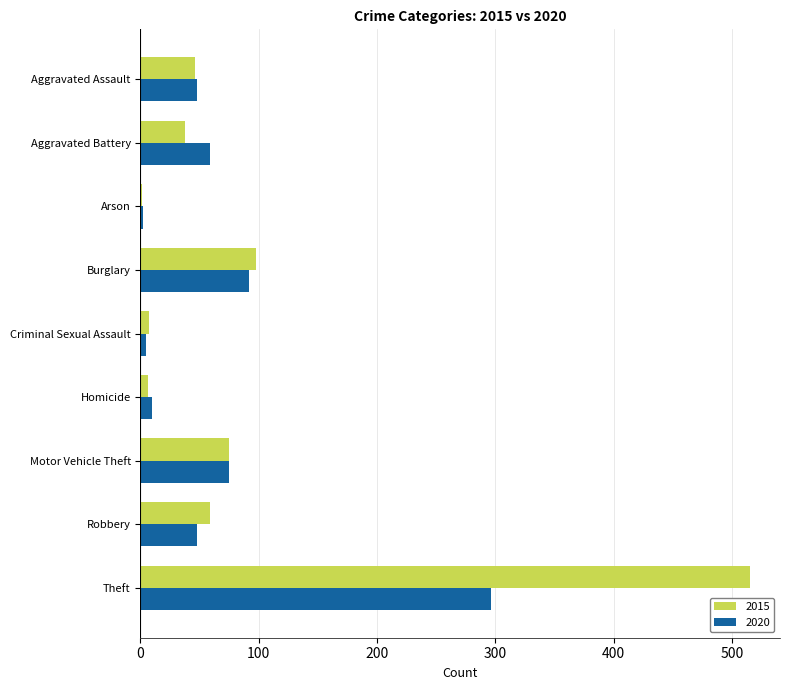

What is the sum of all 2015 values?

845